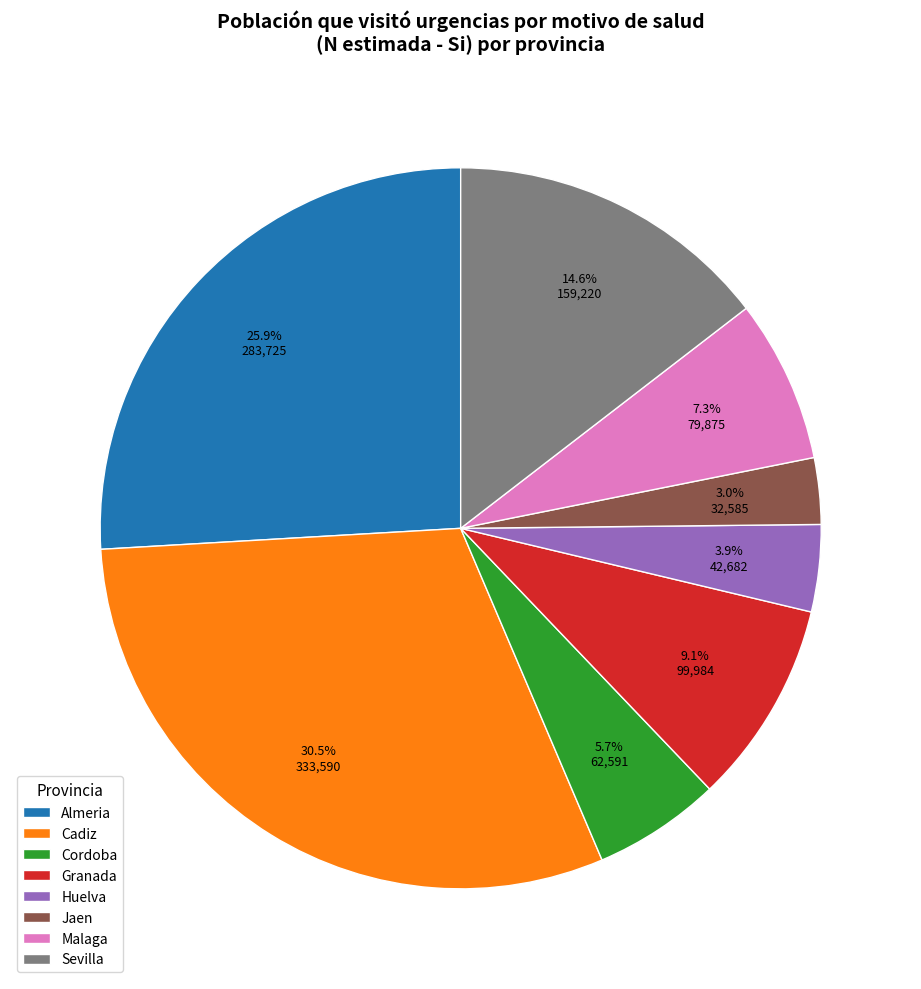

To the nearest percent, what is the average slice percentage?

12%